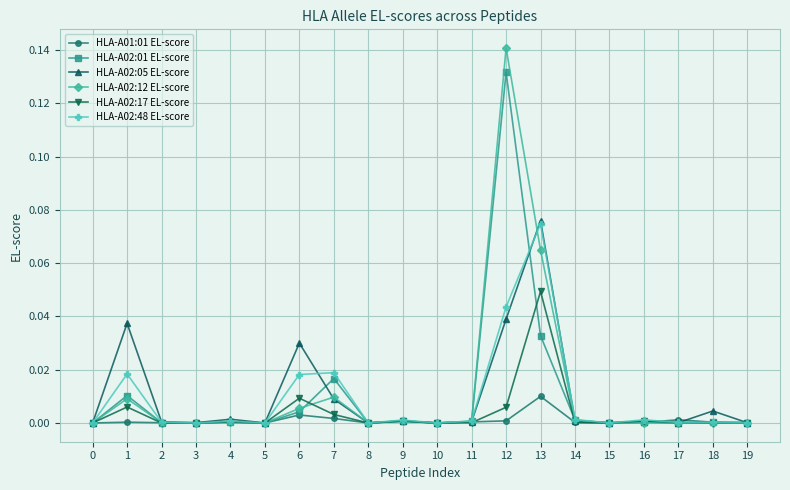

True or false: HLA-A02:01 EL-score has more than 2 points higher than both neighbors.

True